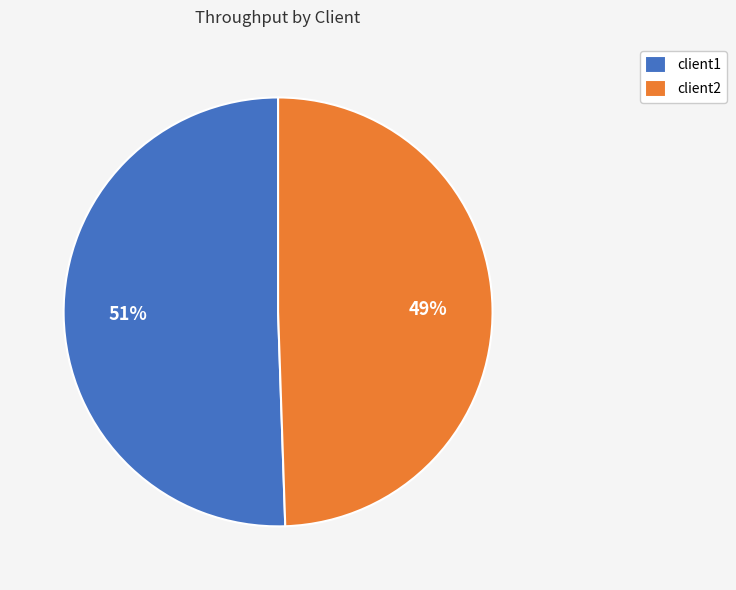

Count the number of slices in the pie.

2